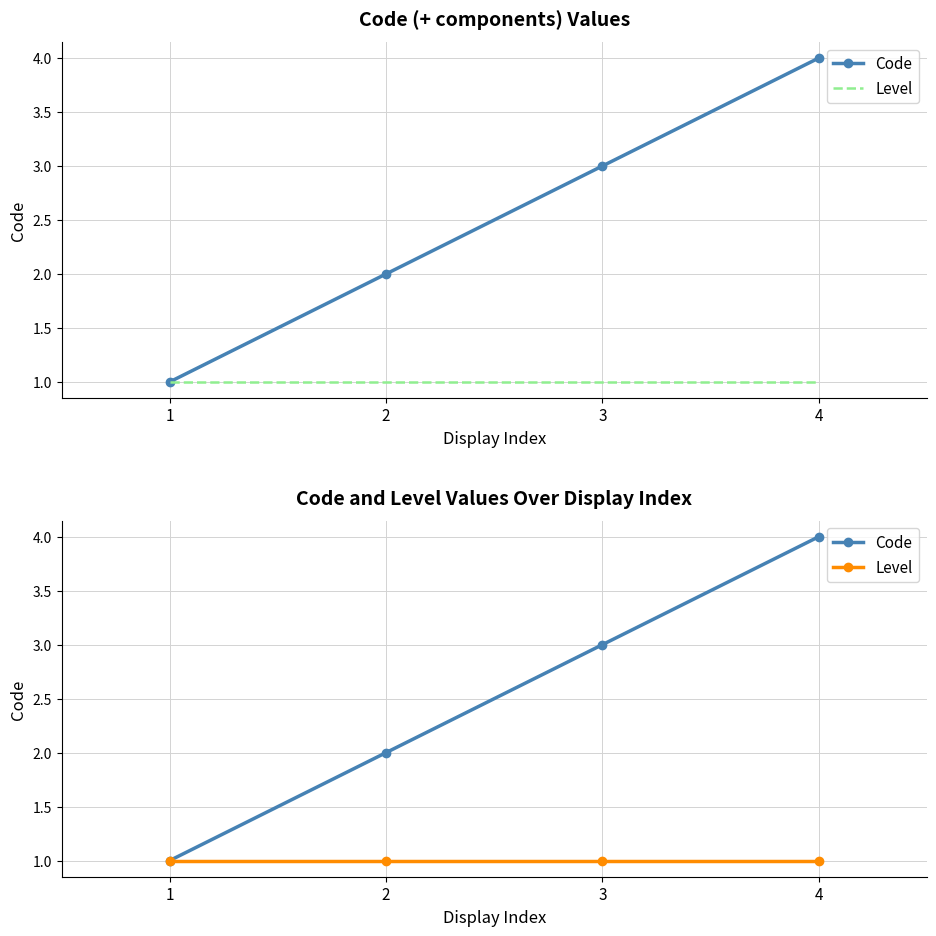

Is it true that Level equals 1 at 3?

True